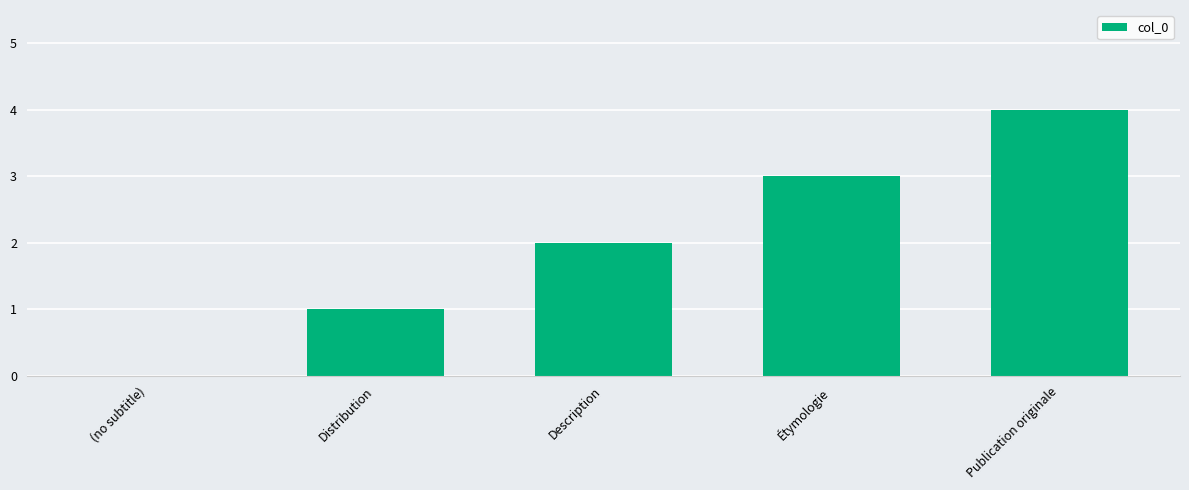

Which label corresponds to the largest value in the chart?

Publication originale